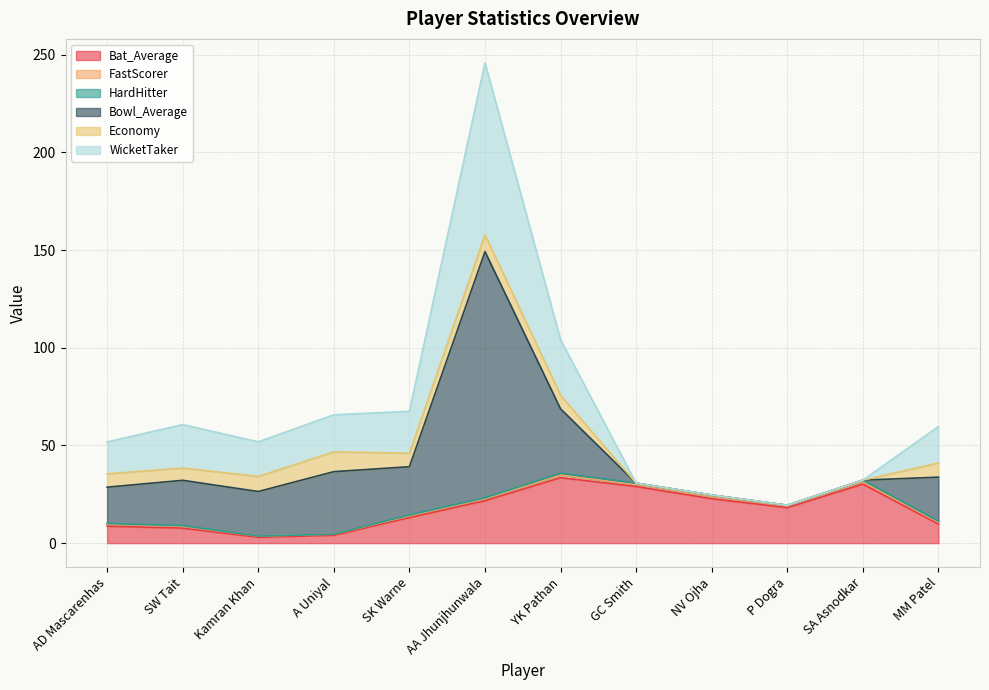

How many lines are shown in the chart?

6